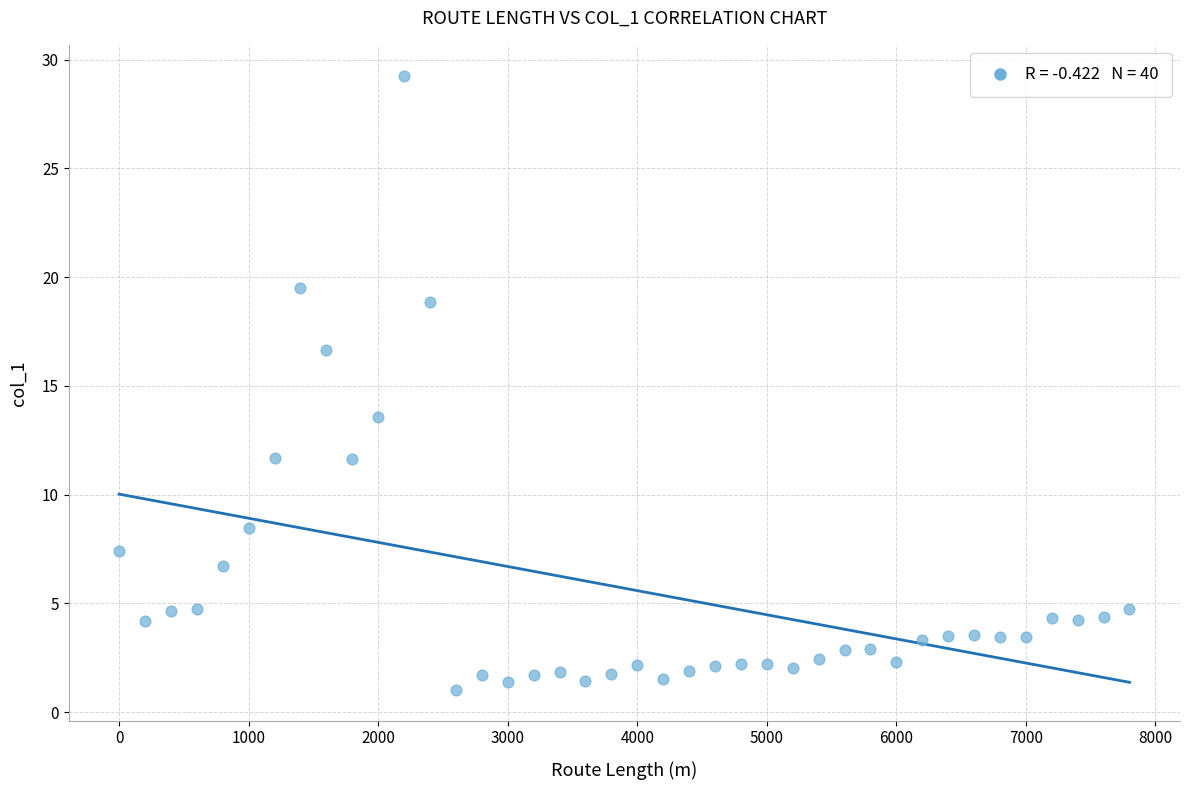

What is the range of Y values (max minus min)?

28.3